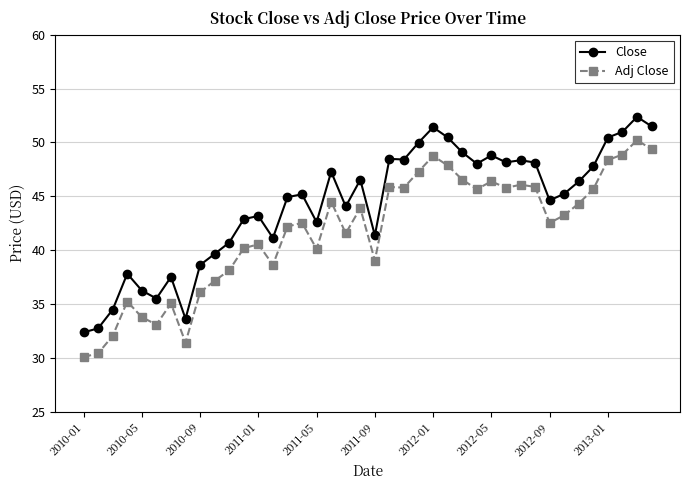

In Adj Close, how many points are higher than both neighbors (excluding endpoints)?

11